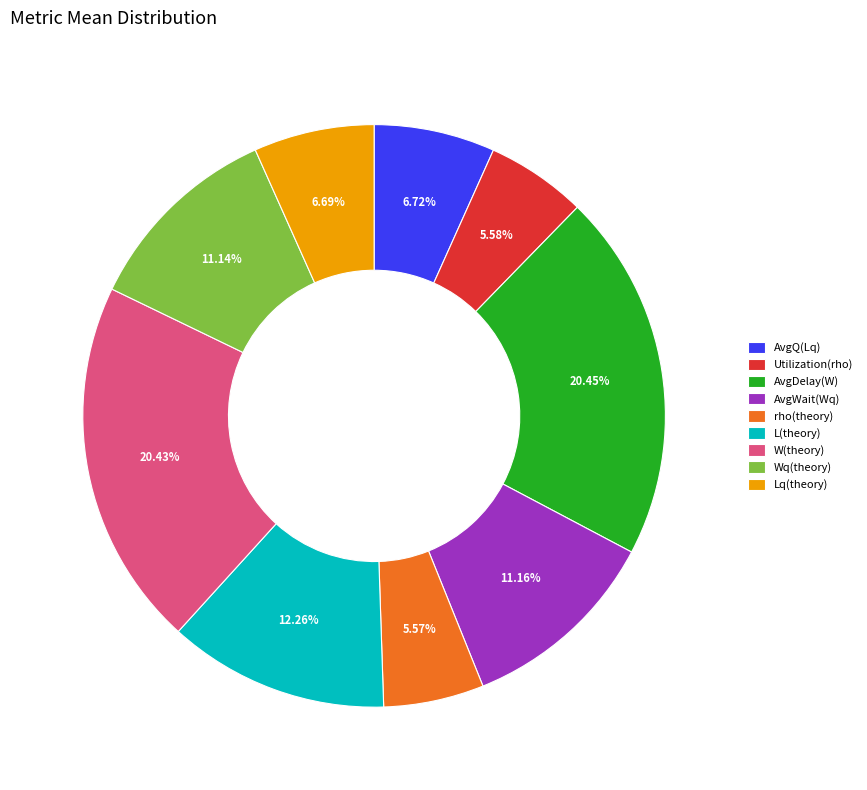

To the nearest percent, what is the combined percentage of Lq(theory) and Utilization(rho)?

12%